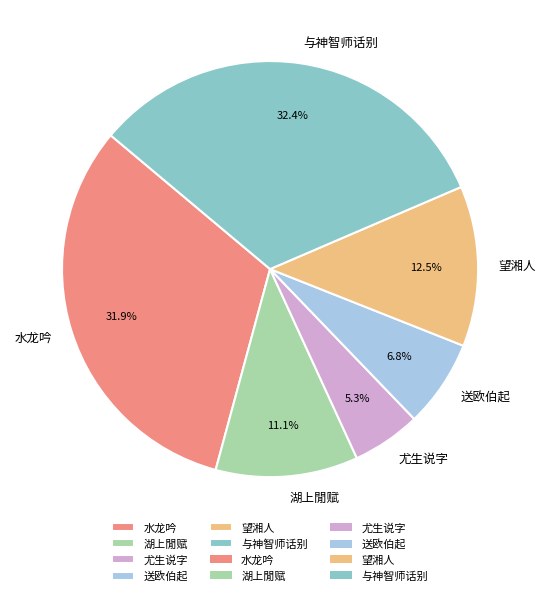

The 送欧伯起 slice represents 7% of the pie. True or false?

True